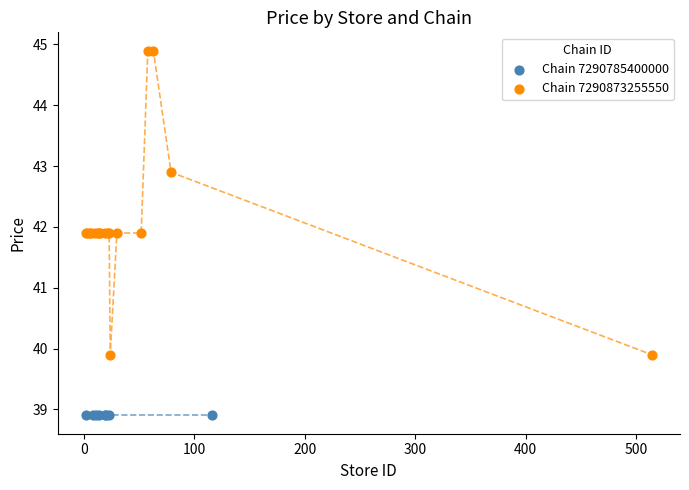

Which series contains the highest Y value?

Chain 7290873255550